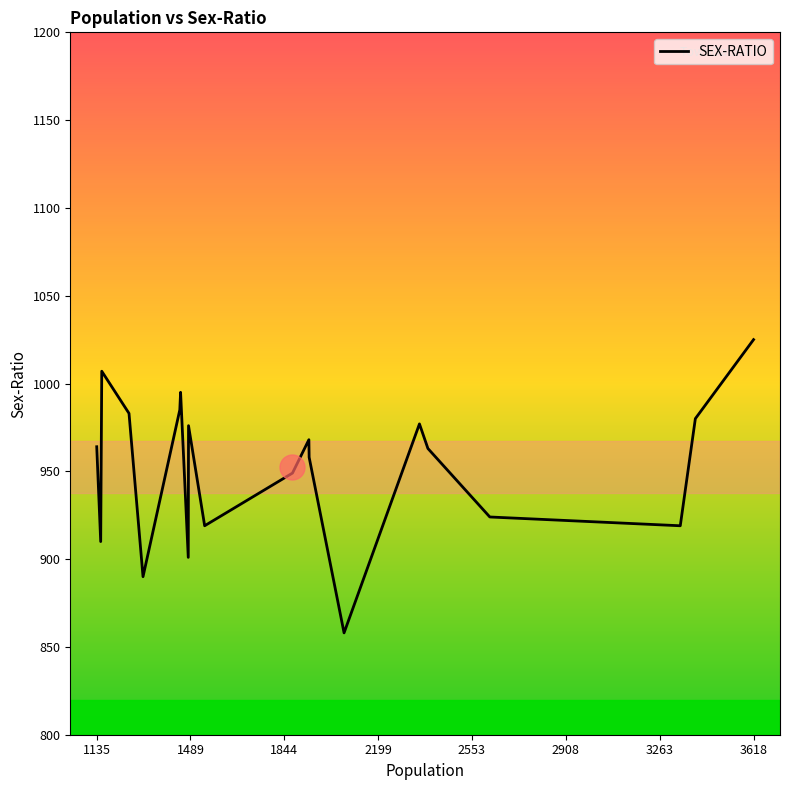

What is the minimum value shown in the chart?

858